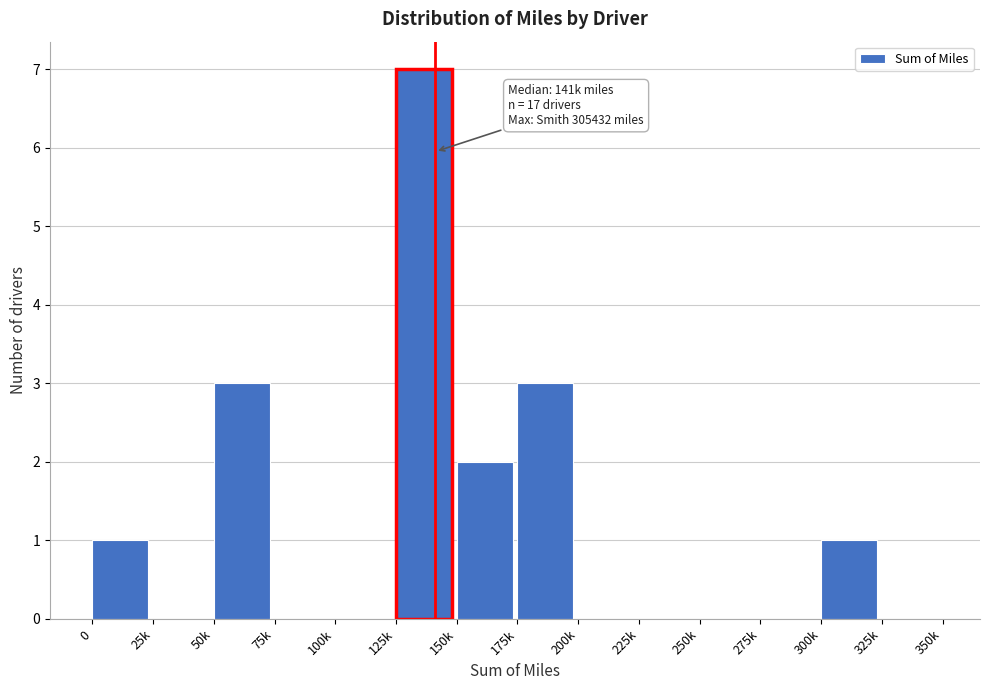

Reading left to right, extract all data points from this chart.

0=1	25k=0	50k=3	75k=0	100k=0	125k=7	150k=2	175k=3	200k=0	225k=0	250k=0	275k=0	300k=1	325k=0